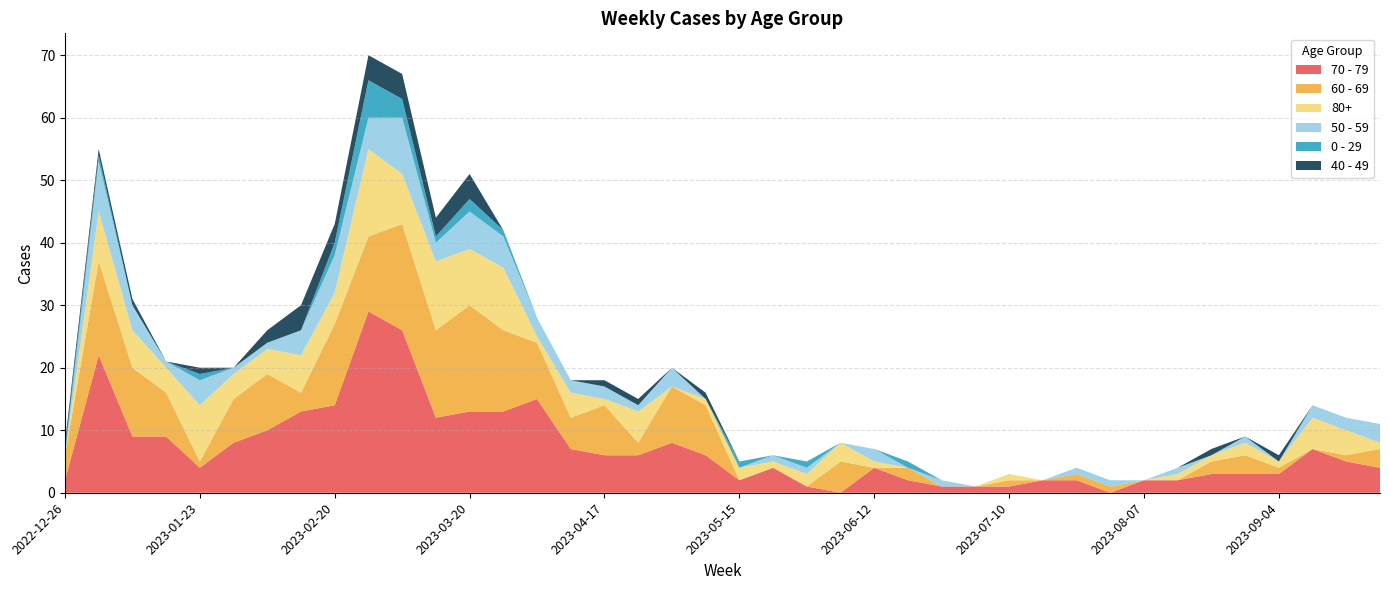

Reading left to right, extract all data points from this chart.

70 - 79: 2	22	9	9	4	8	10	13	14	29	26	12	13	13	15	7	6	6	8	6	2	4	1	0	4	2	1	1	1	2	2	0	2	2	3	3	3	7	5	4
60 - 69: 4	15	11	7	1	7	9	3	13	12	17	14	17	13	9	5	8	2	9	8	0	0	0	5	0	2	0	0	1	0	1	1	0	0	2	3	1	0	1	3
80+: 0	8	6	4	9	4	4	6	5	14	8	11	9	10	1	4	1	5	0	1	2	1	2	3	1	0	0	0	1	0	0	0	0	1	1	2	1	5	4	1
50 - 59: 0	8	4	1	4	1	1	4	6	5	9	3	6	5	3	2	2	1	3	0	0	1	1	0	2	0	1	0	0	0	1	1	0	1	0	1	0	2	2	3
0 - 29: 1	1	0	0	1	0	0	0	2	6	3	1	2	1	0	0	0	0	0	0	1	0	1	0	0	1	0	0	0	0	0	0	0	0	0	0	0	0	0	0
40 - 49: 1	1	1	0	1	0	2	4	3	4	4	3	4	0	0	0	1	1	0	1	0	0	0	0	0	0	0	0	0	0	0	0	0	0	1	0	1	0	0	0